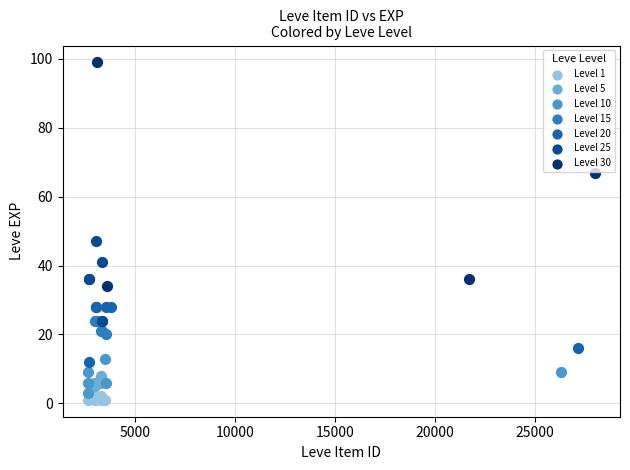

What are all the series names shown in the legend?

Level 1, Level 5, Level 10, Level 15, Level 20, Level 25, Level 30